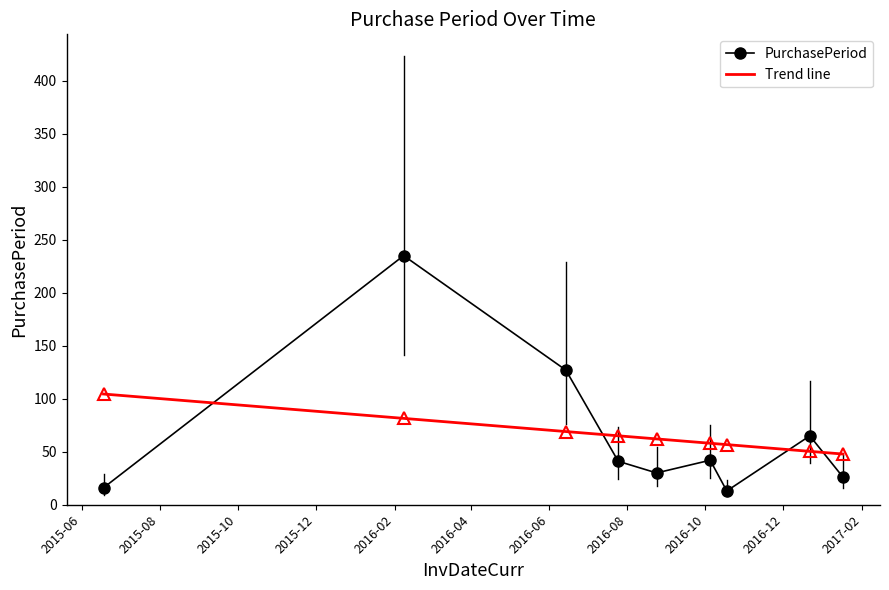

What is the greatest value displayed?

235